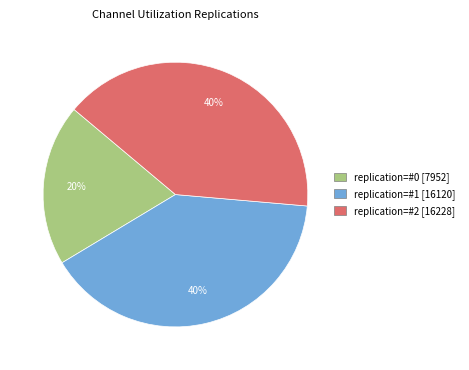

To the nearest percent, what is the average slice percentage?

33%